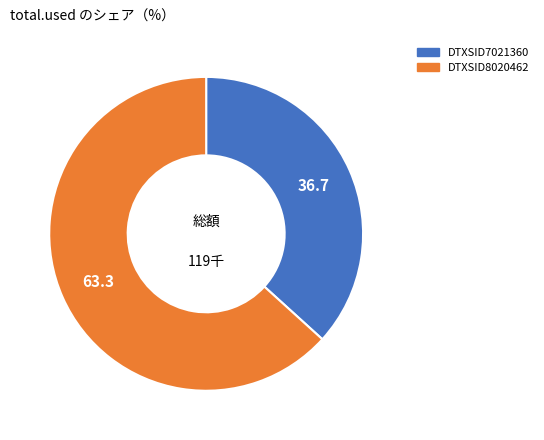

Count the number of slices in the pie.

2